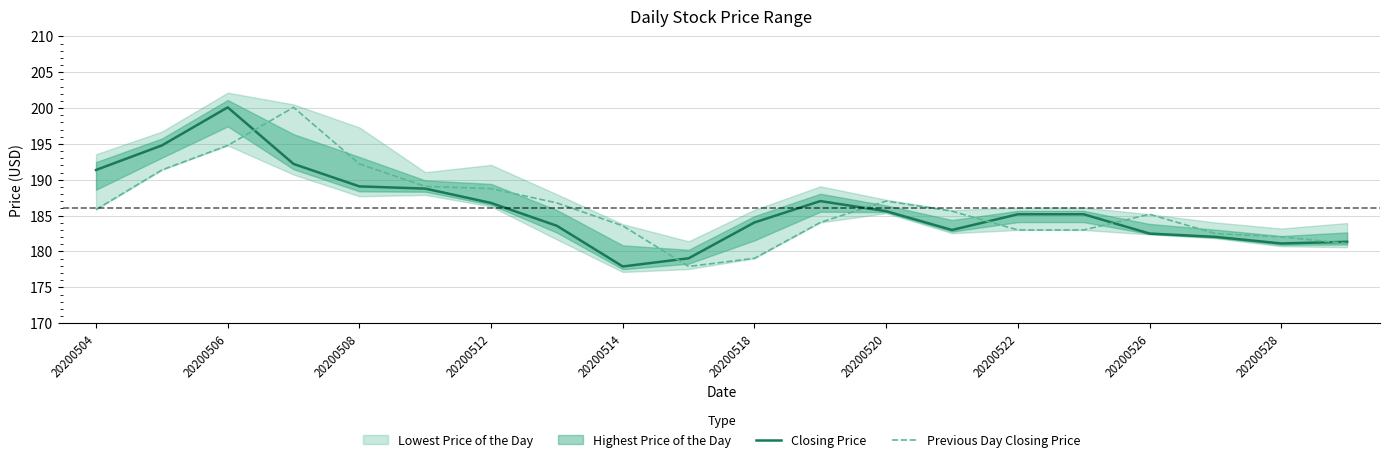

True or false: Closing Price has a value of 186.8 at 20200512.

True